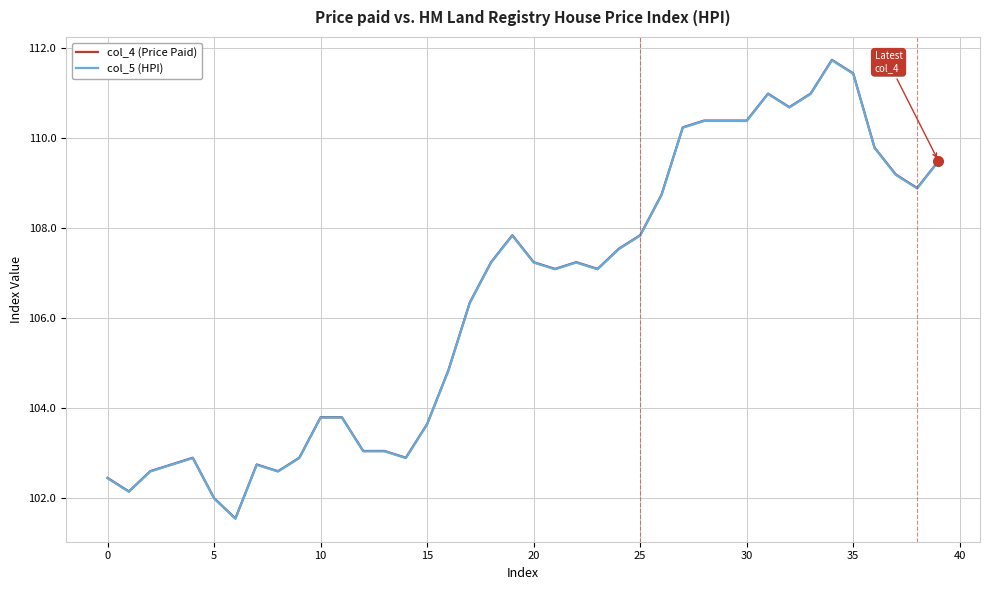

What is the minimum value for col_5 (HPI)?

101.5